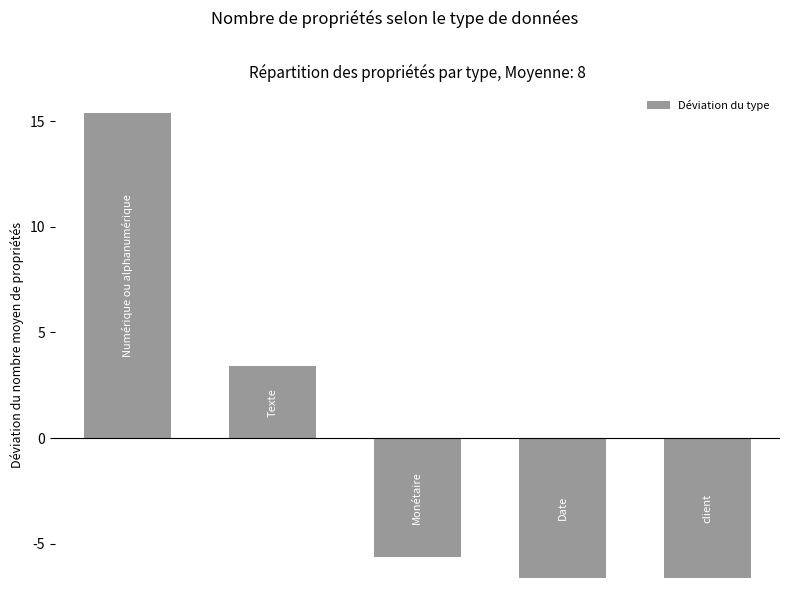

What is the value of the 3rd bar from the left?

-5.6